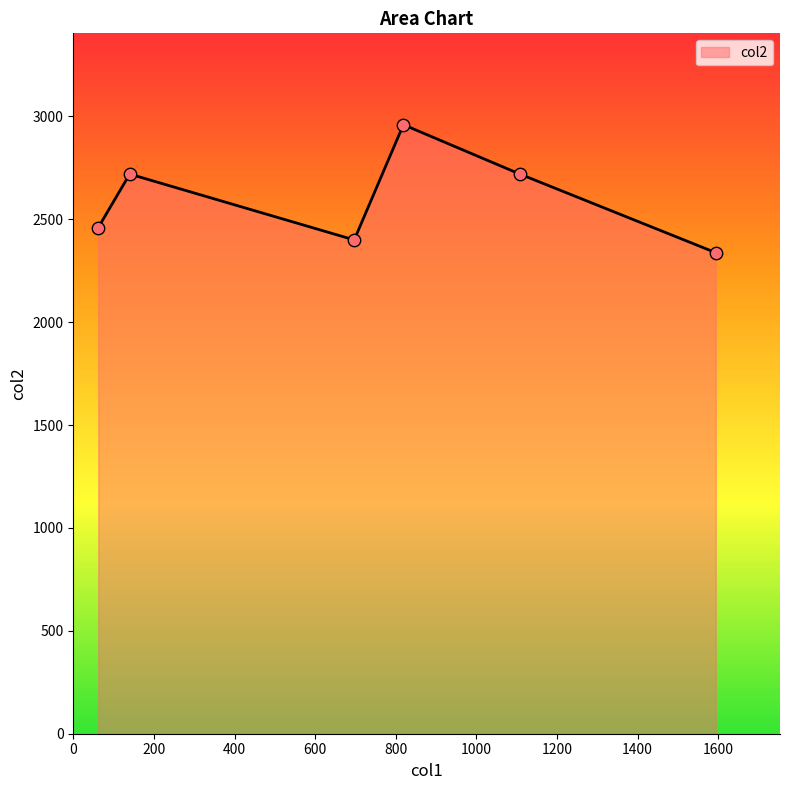

What is the smallest value displayed?

2338